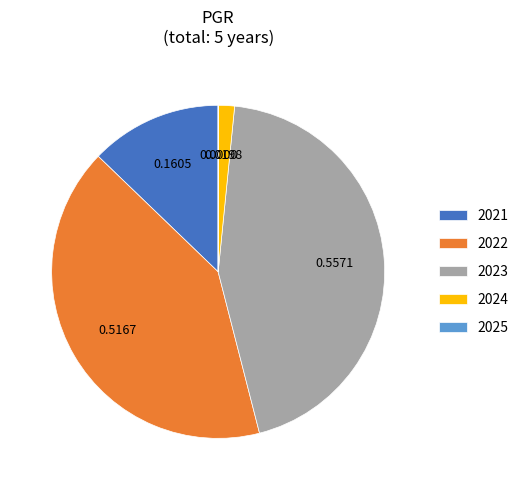

Between 2024 and 2021, which is larger?

2021